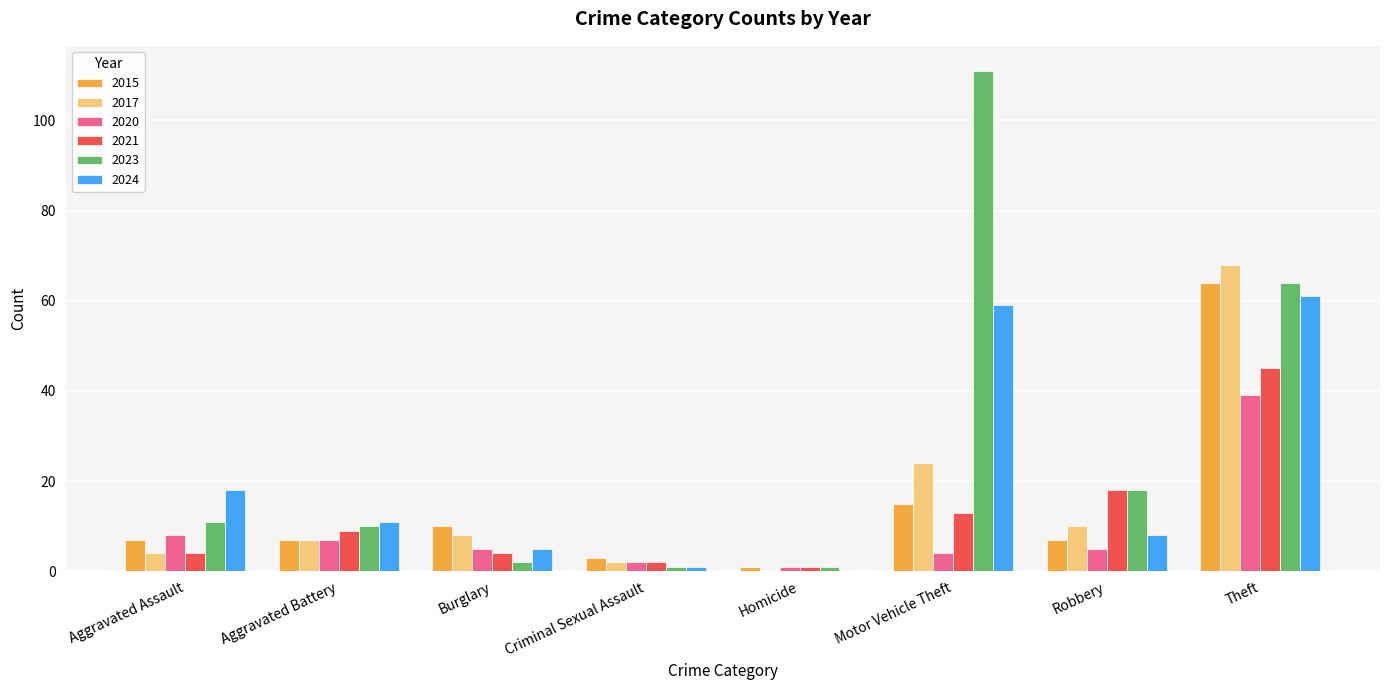

What is the sum of all 2023 values?

218